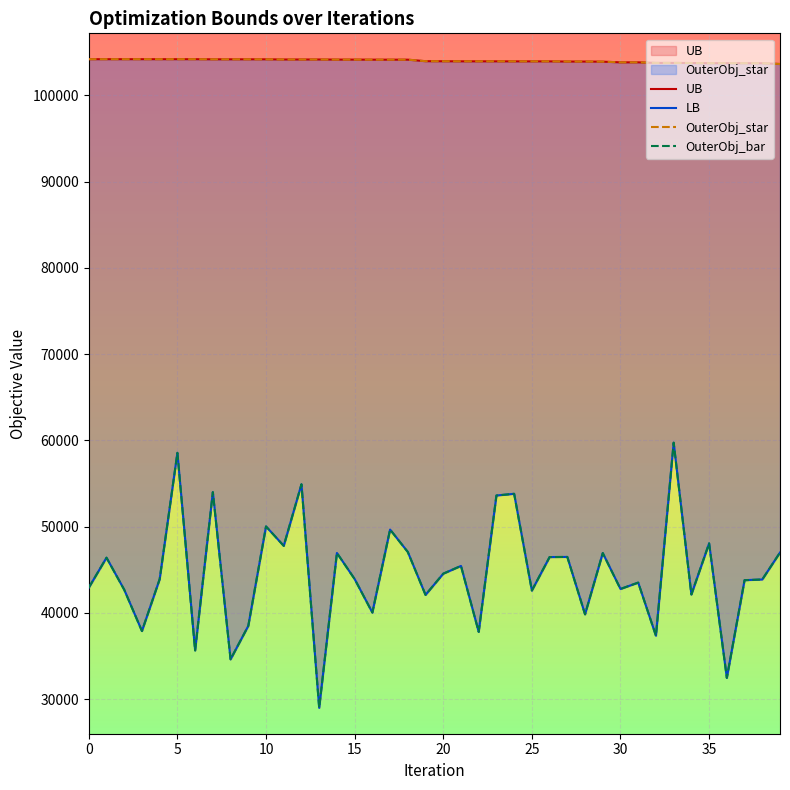

Read the LB value at 28, to the nearest 50.

39800